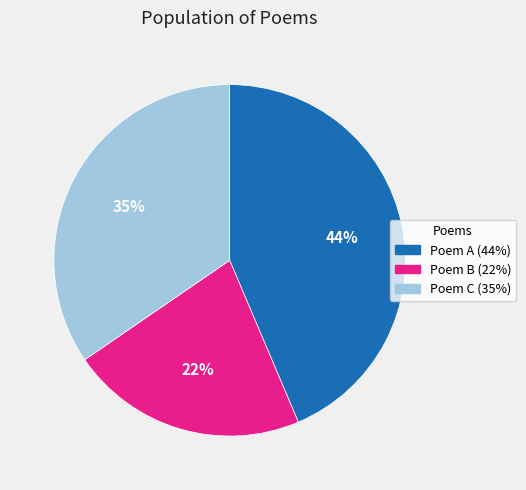

To the nearest percent, what is the difference between the largest and smallest slice percentages?

22%